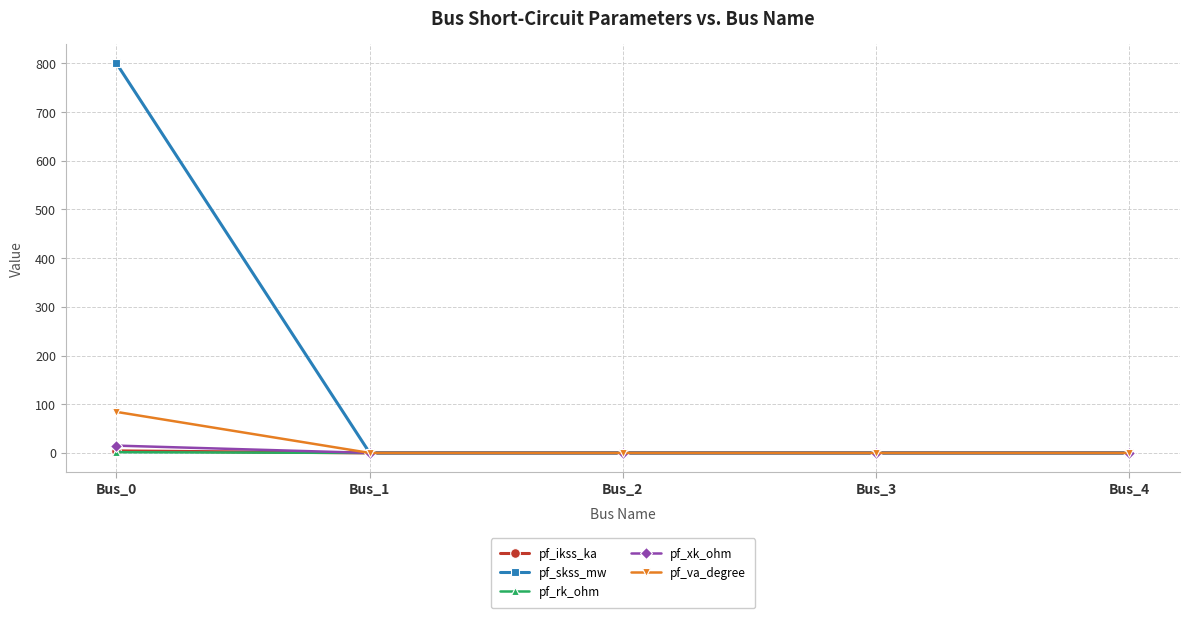

Is the value of pf_xk_ohm at Bus_4 greater than the value of pf_va_degree at Bus_0?

No